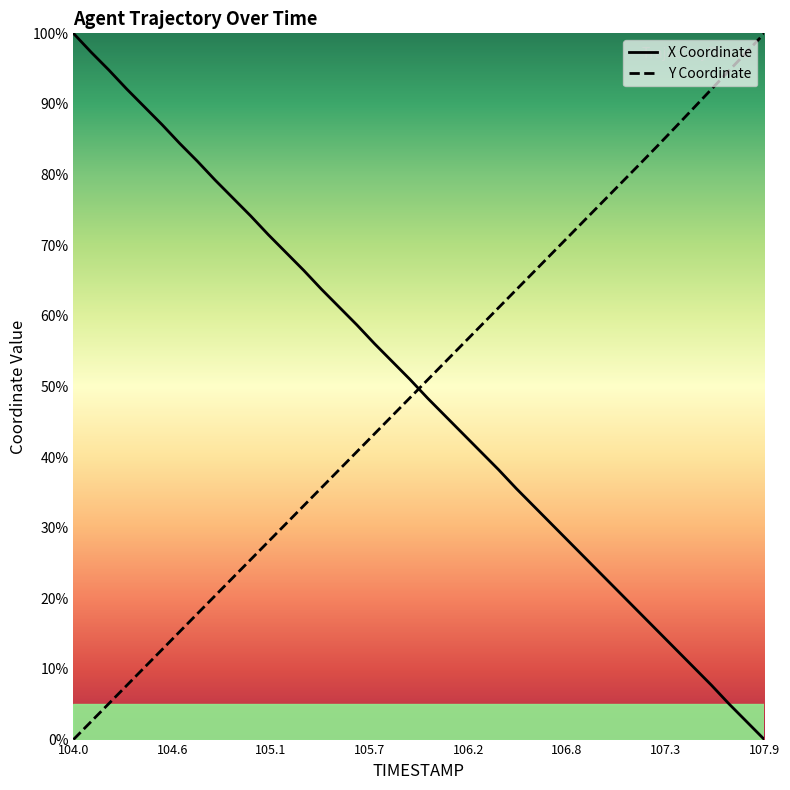

List the series in order of their peak value, highest first.

X, Y